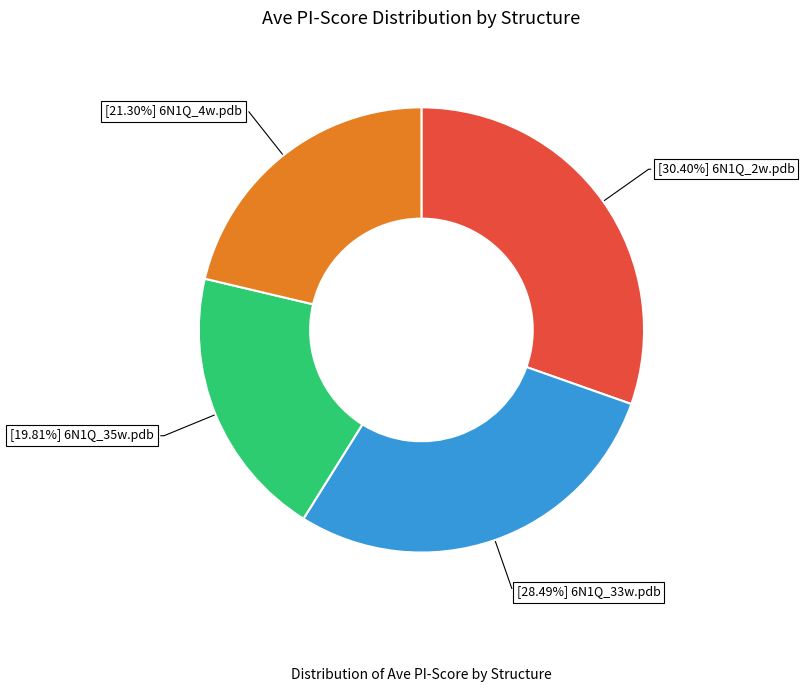

How many slices are in this pie chart?

4